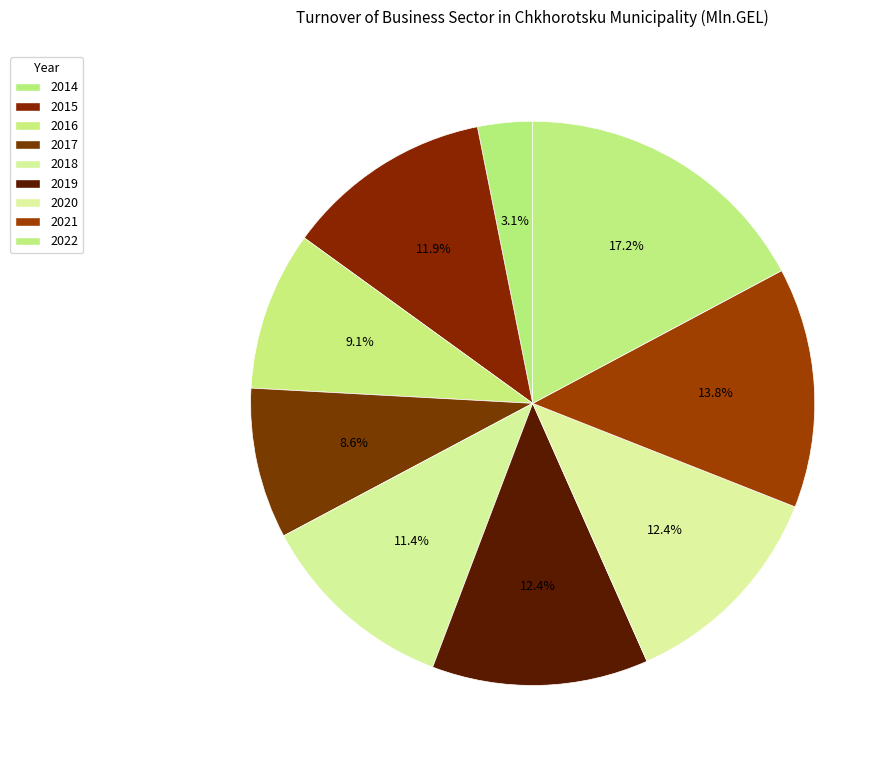

Is 2021 the majority of the pie?

No